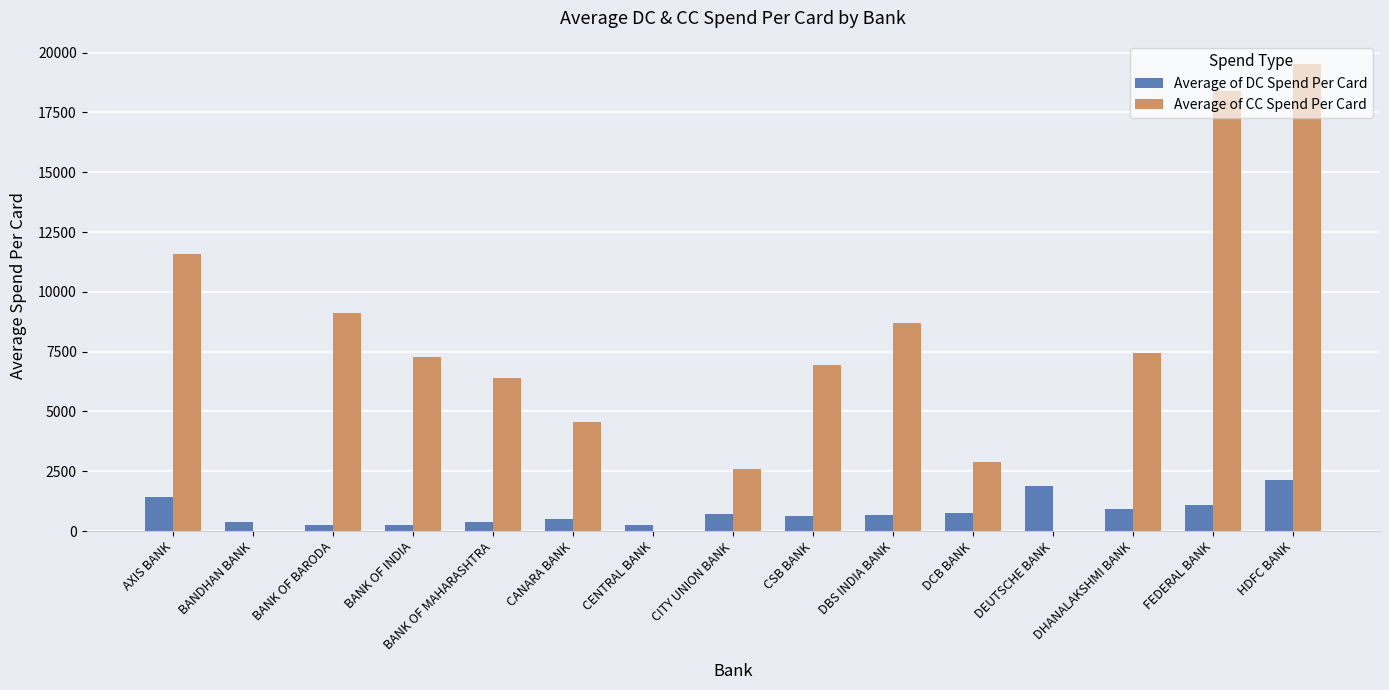

Which series has the largest total across all categories?

Average of CC Spend Per Card